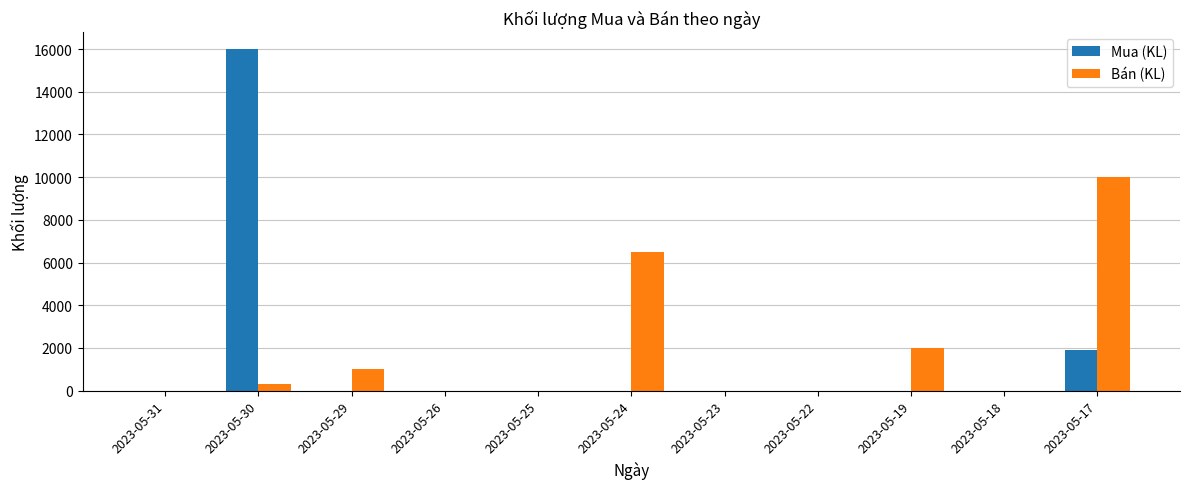

What are all the series names shown in the legend?

Mua (KL), Bán (KL)